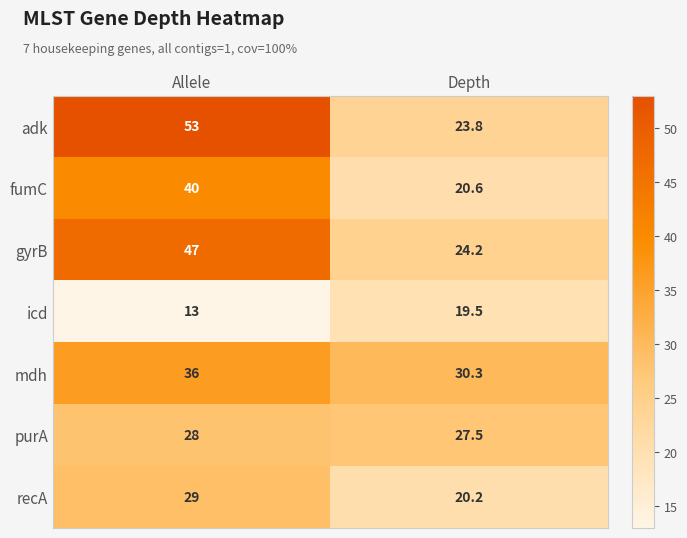

Rank the series by their maximum value, from lowest to highest.

icd, purA, recA, mdh, fumC, gyrB, adk